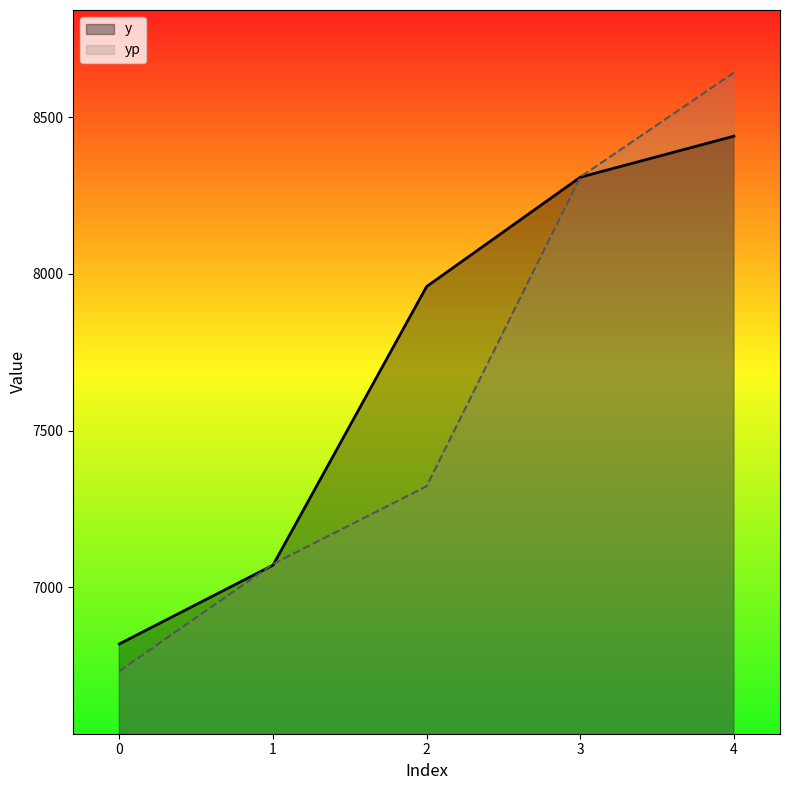

How many times do yp and y cross each other?

3